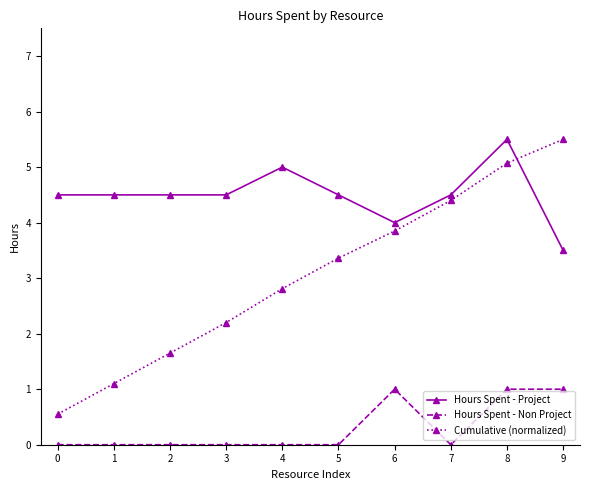

At 0, list the series in order from largest to smallest.

Hours Spent - Project, Cumulative (normalized), Hours Spent - Non Project